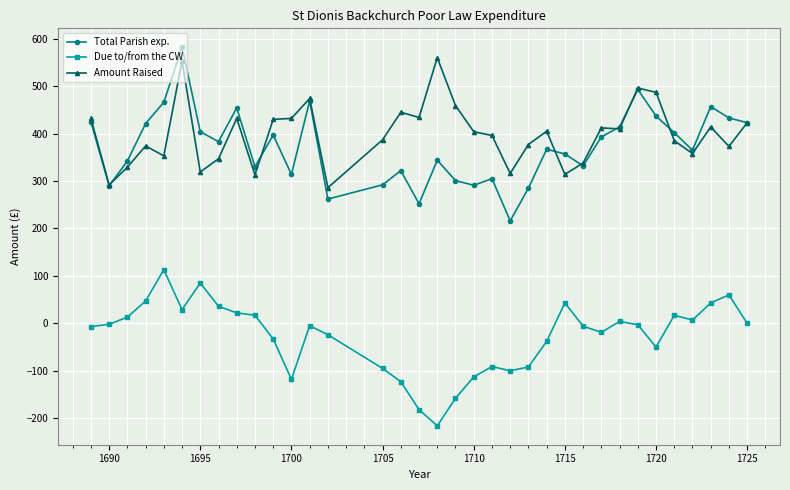

What is the difference between the maximum and minimum values in the Due to/from the CW series?

329